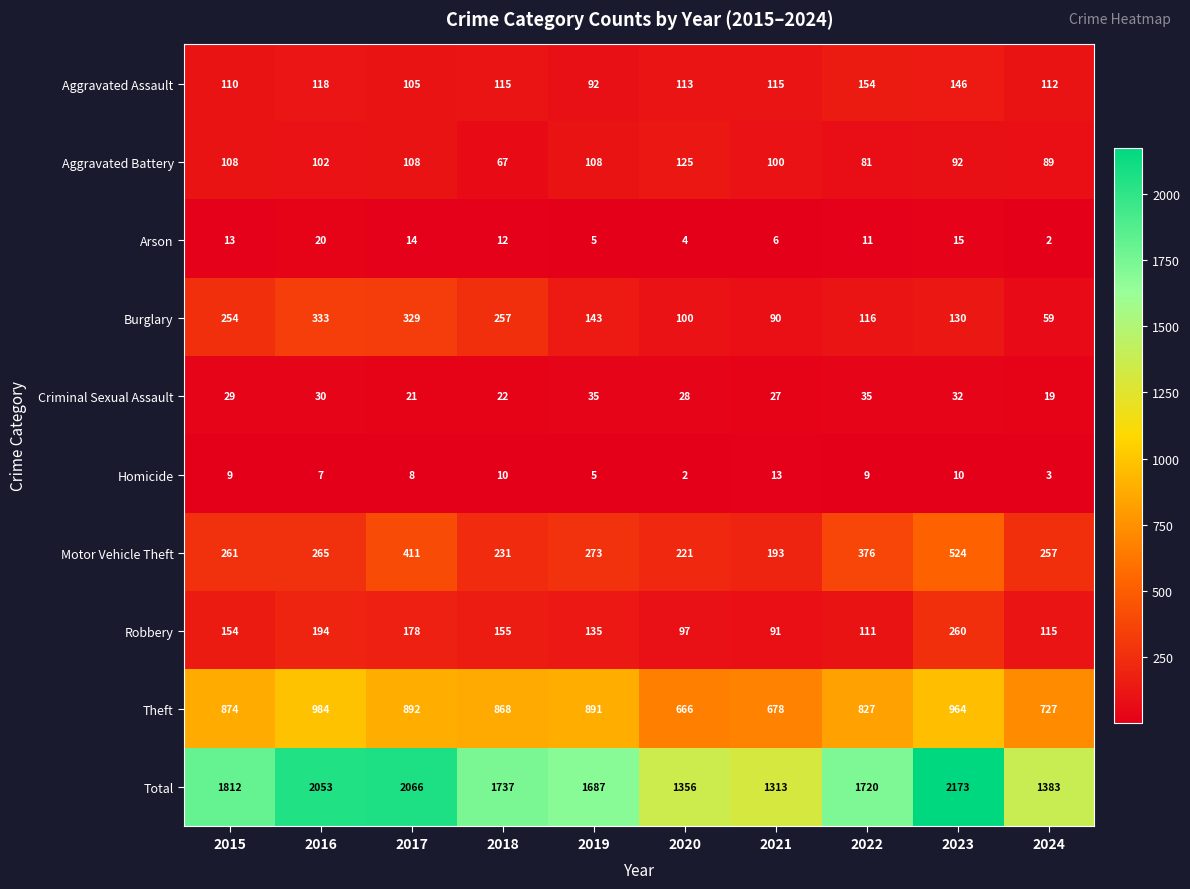

What is the total value across all series at 2017?

4132